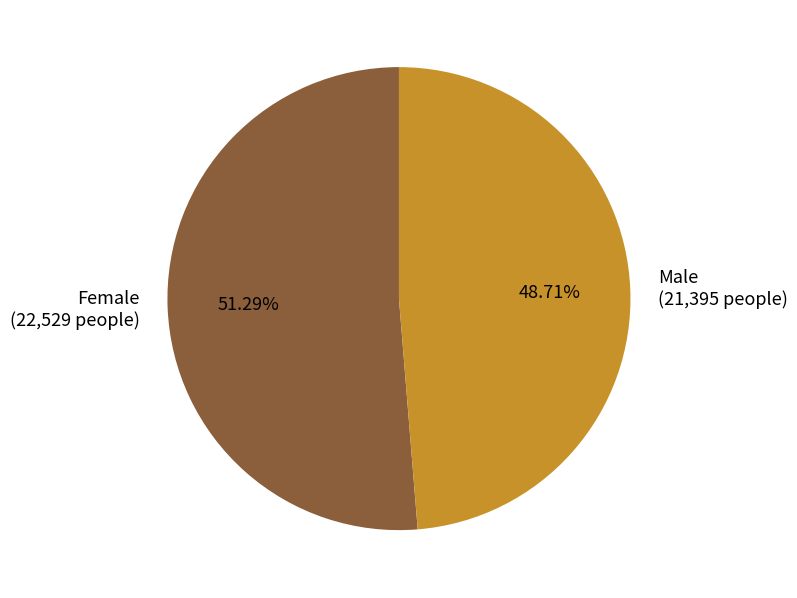

Do Female and Male together represent more than half of the pie?

Yes